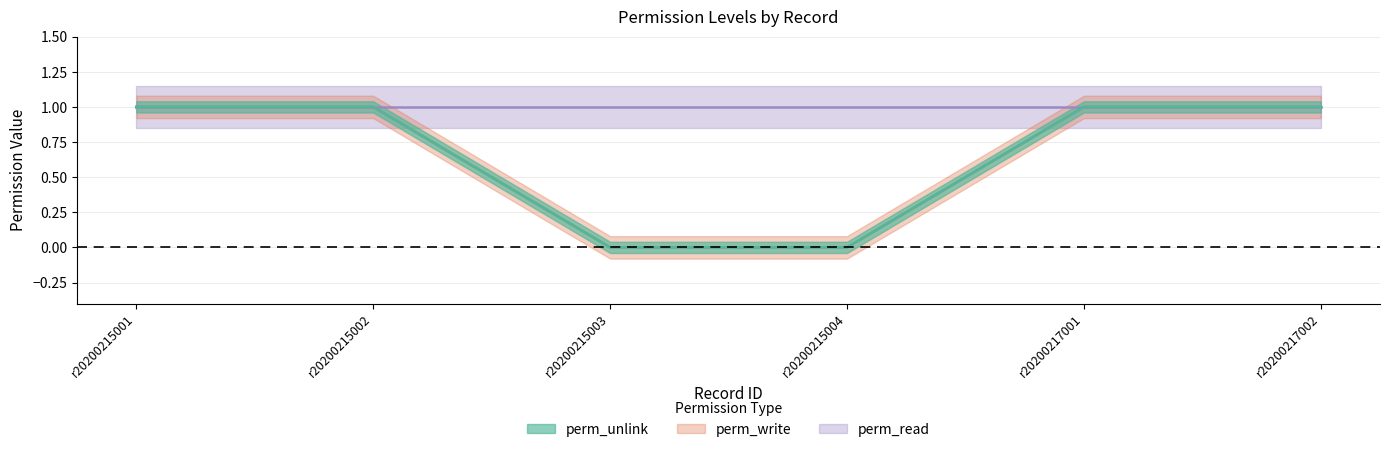

At which category does the chart reach its peak across all series?

r20200215001